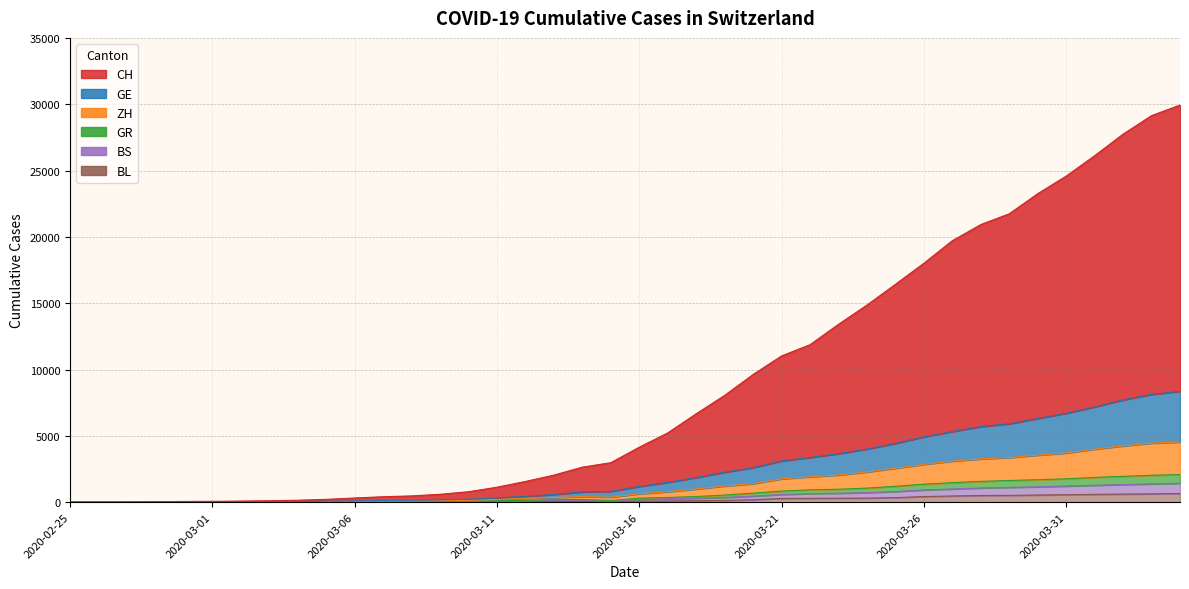

How many series are shown in this chart?

6